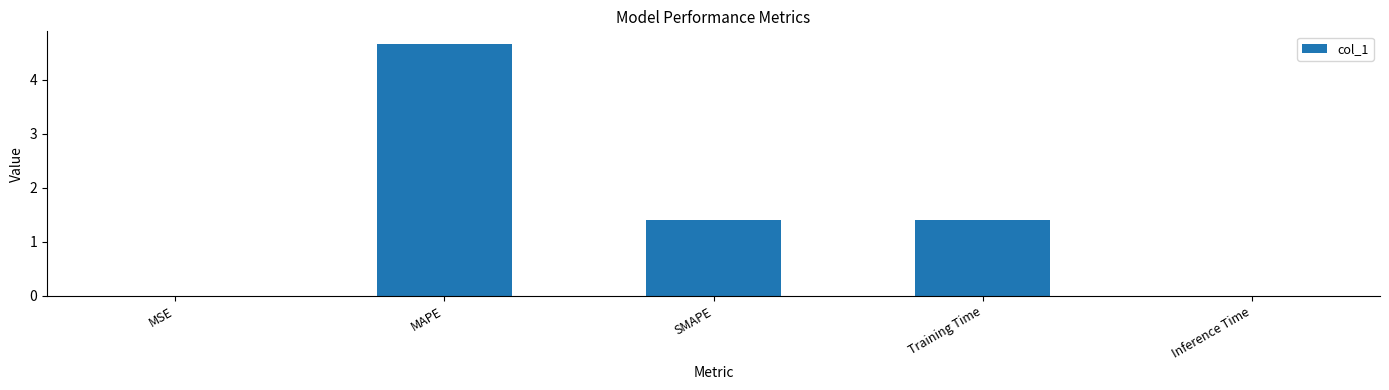

Is it true that the value at SMAPE is 1.4?

True